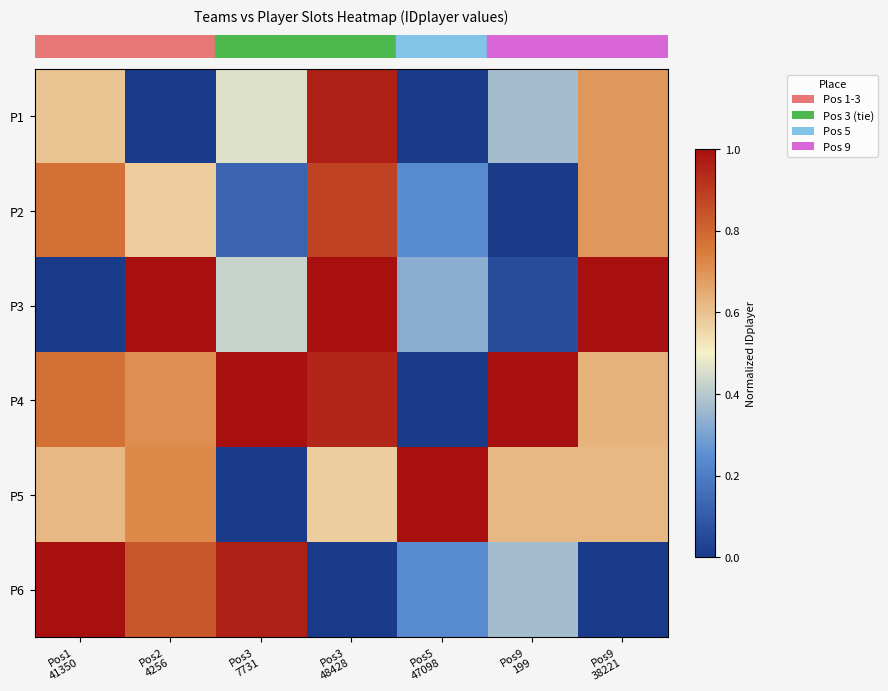

Reading left to right, extract all data points from this chart.

row_0: 0.6	0.0	0.5	1.0	0.0	0.4	0.7
row_1: 0.8	0.6	0.1	0.9	0.2	0.0	0.7
row_2: 0.0	1.0	0.4	1.0	0.3	0.1	1.0
row_3: 0.8	0.7	1.0	0.9	0.0	1.0	0.6
row_4: 0.6	0.7	0.0	0.6	1.0	0.6	0.6
row_5: 1.0	0.8	1.0	0.0	0.2	0.4	0.0